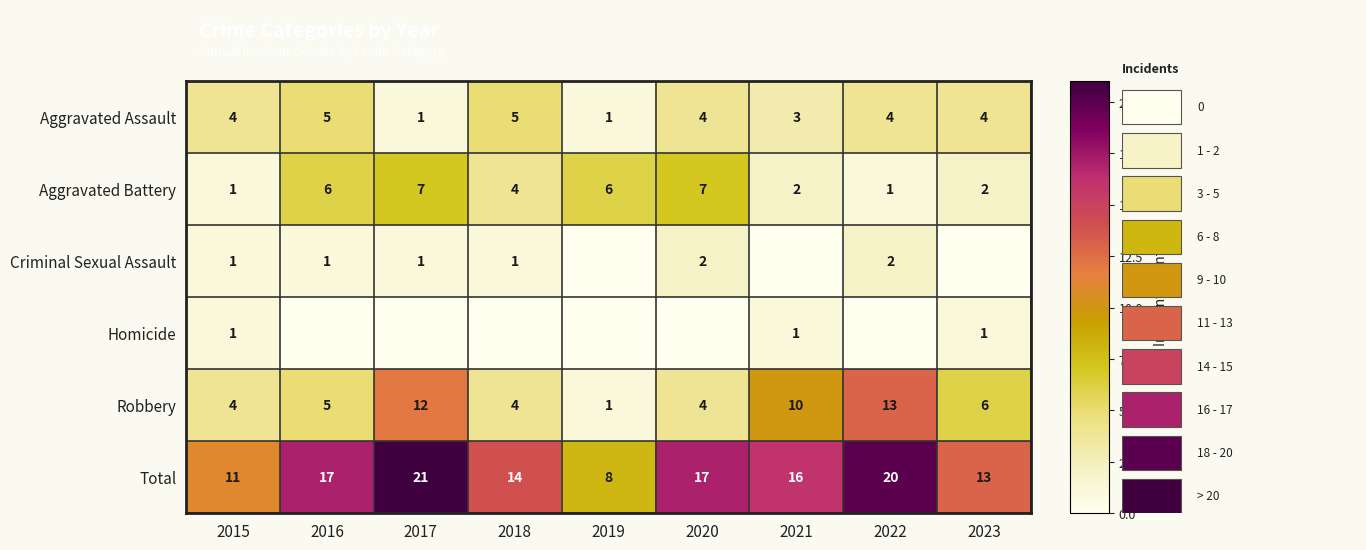

True or false: Robbery has a value of 6 at 2020.

False